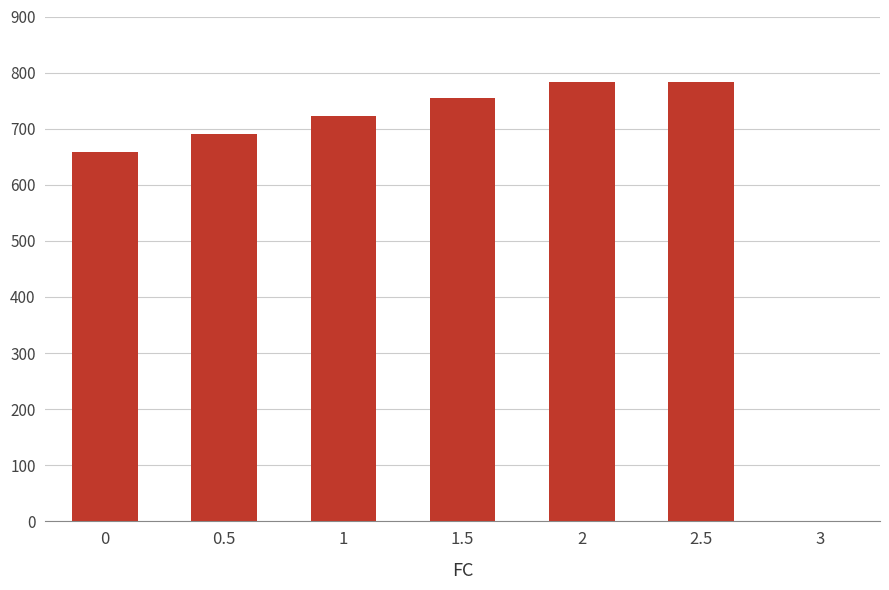

What value does the data have at 0?

658.3